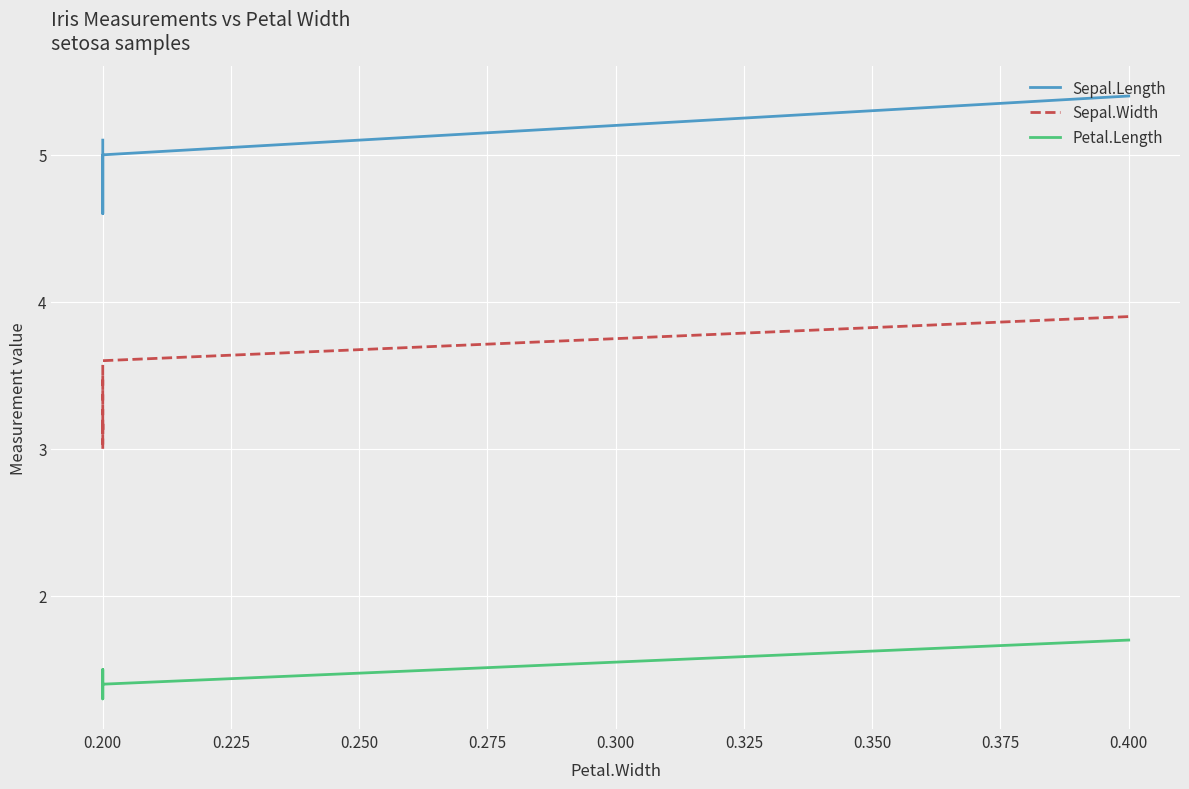

What is the lowest value of the Petal.Length series?

1.3